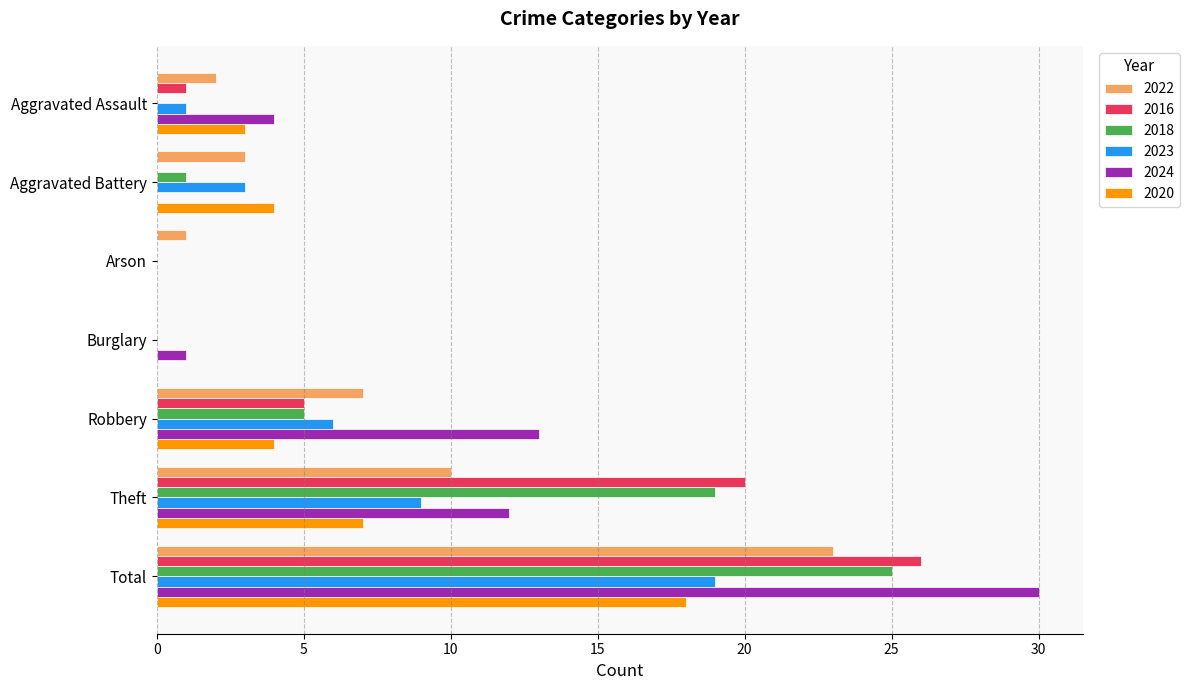

What is the maximum value for 2022?

23